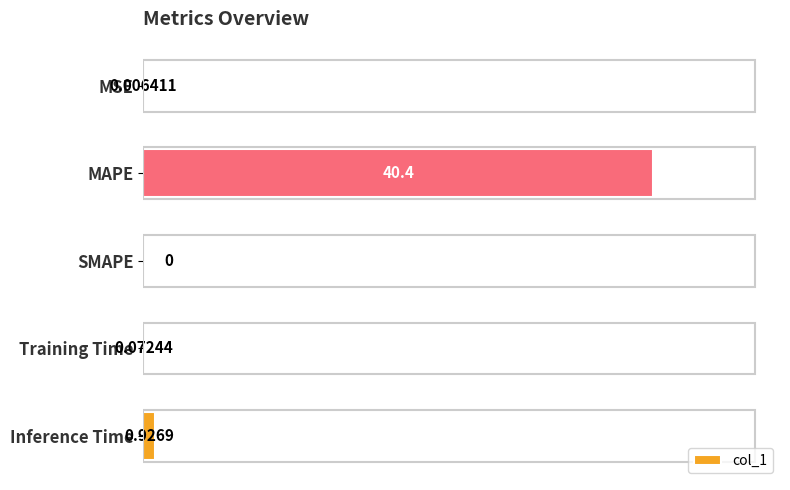

At which category does the chart reach its peak across all series?

MAPE